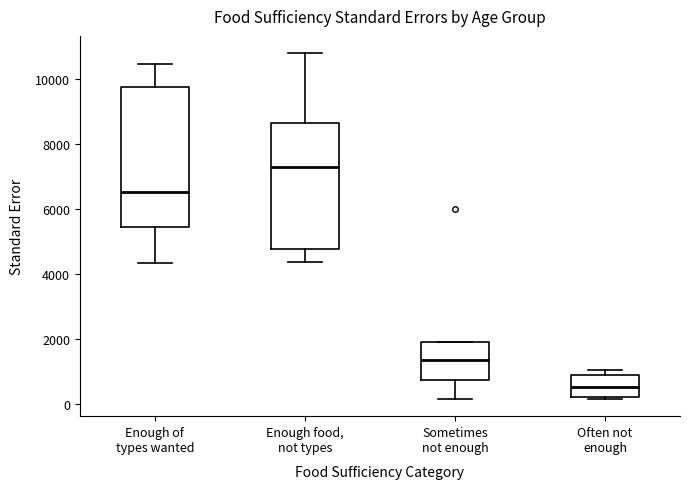

Reading left to right, read every box against the y-axis: the position of its median line, the range the box covers, and the ends of its whiskers. The values are not printed on the chart, so give them approximately, as read against the axis.

Enough of types wanted: median 6600, box 5400 to 9800, whiskers 4400 to 10400
Enough food, not types: median 7200, box 4800 to 8600, whiskers 4400 to 10800
Sometimes not enough: median 1400, box 800 to 2000, whiskers 200 to 2000
Often not enough: median 600, box 200 to 1000, whiskers 200 (just below the box's lower edge) to 1000 (just above the box's upper edge)